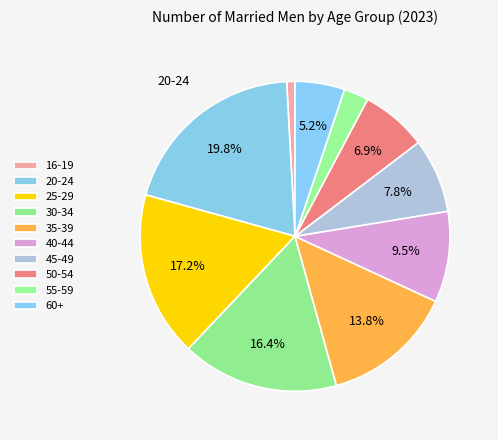

What percentage is the 25-29 slice, to the nearest percent?

17%